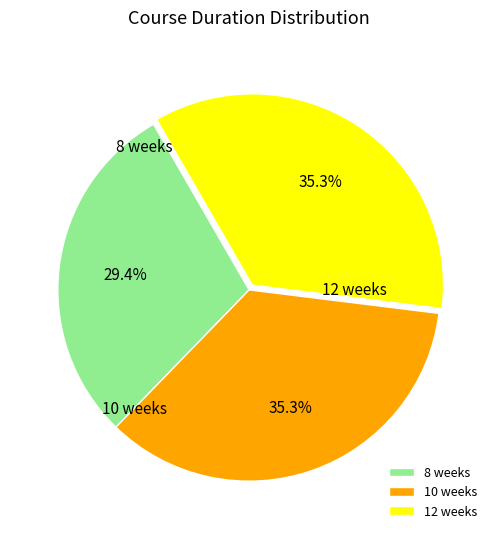

To the nearest percent, what is the difference between the largest and smallest slice percentages?

6%